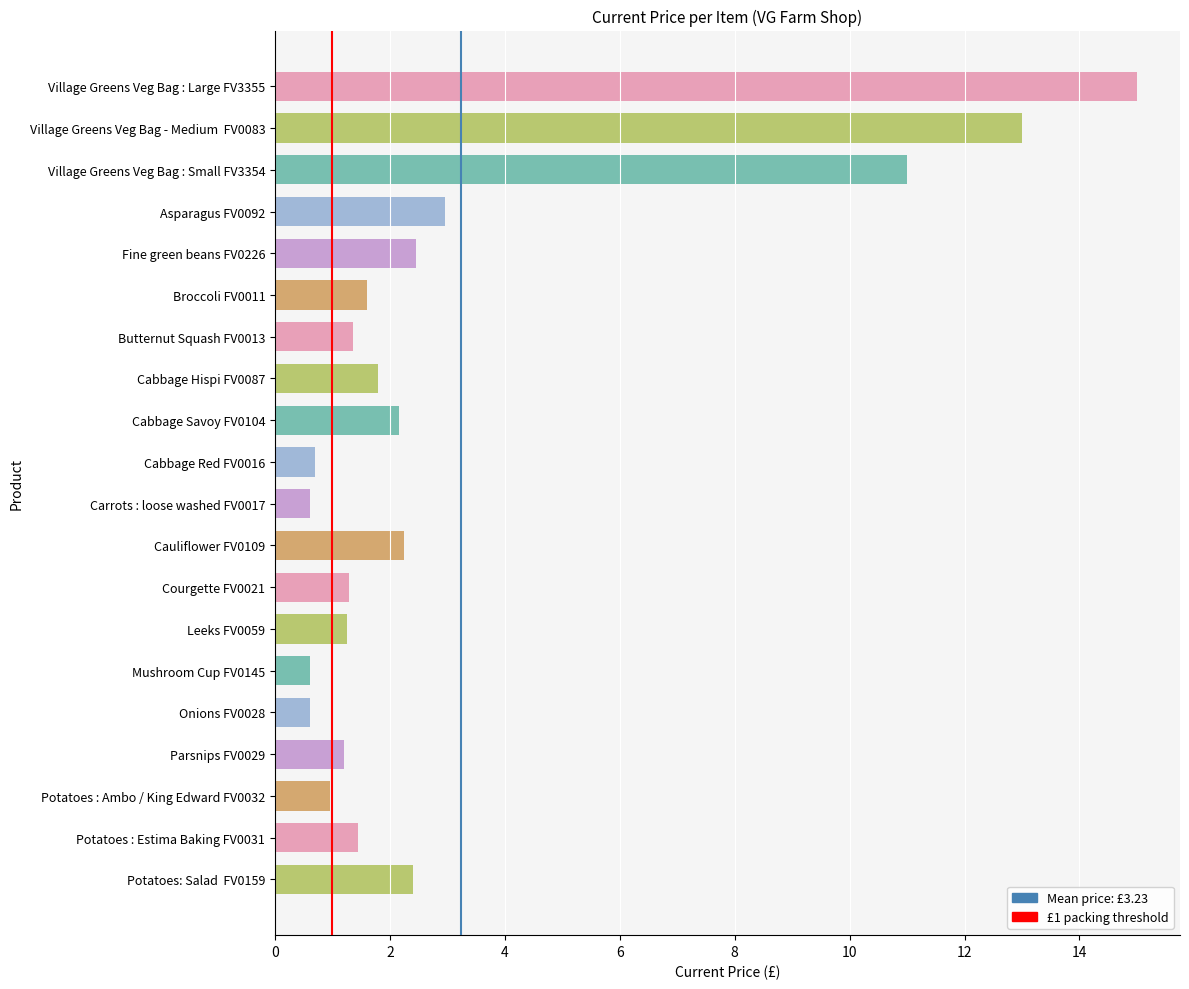

The value at Potatoes: Salad  FV0159 is 2.4. True or false?

True